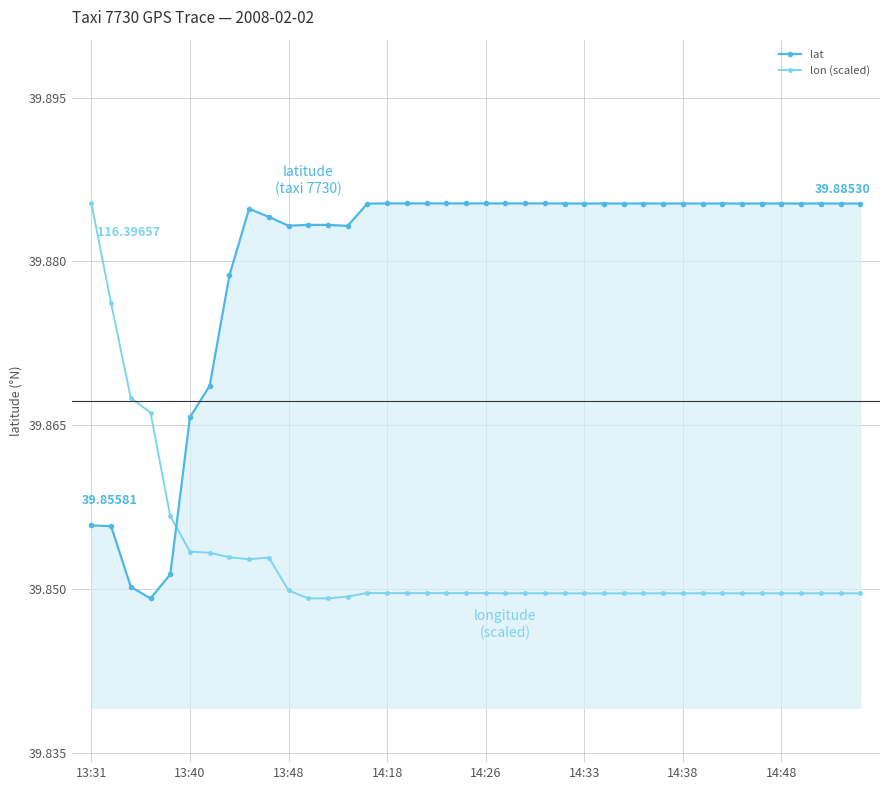

Rank the series by their average value, from highest to lowest.

lat, lon (scaled)